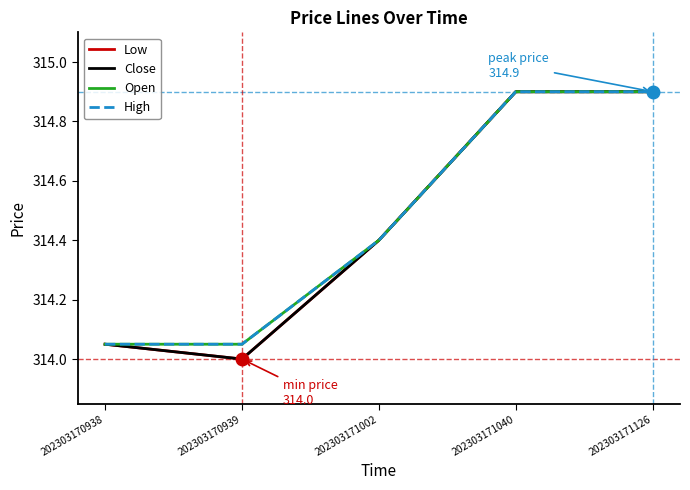

At how many categories does at least one series exceed 314?

5